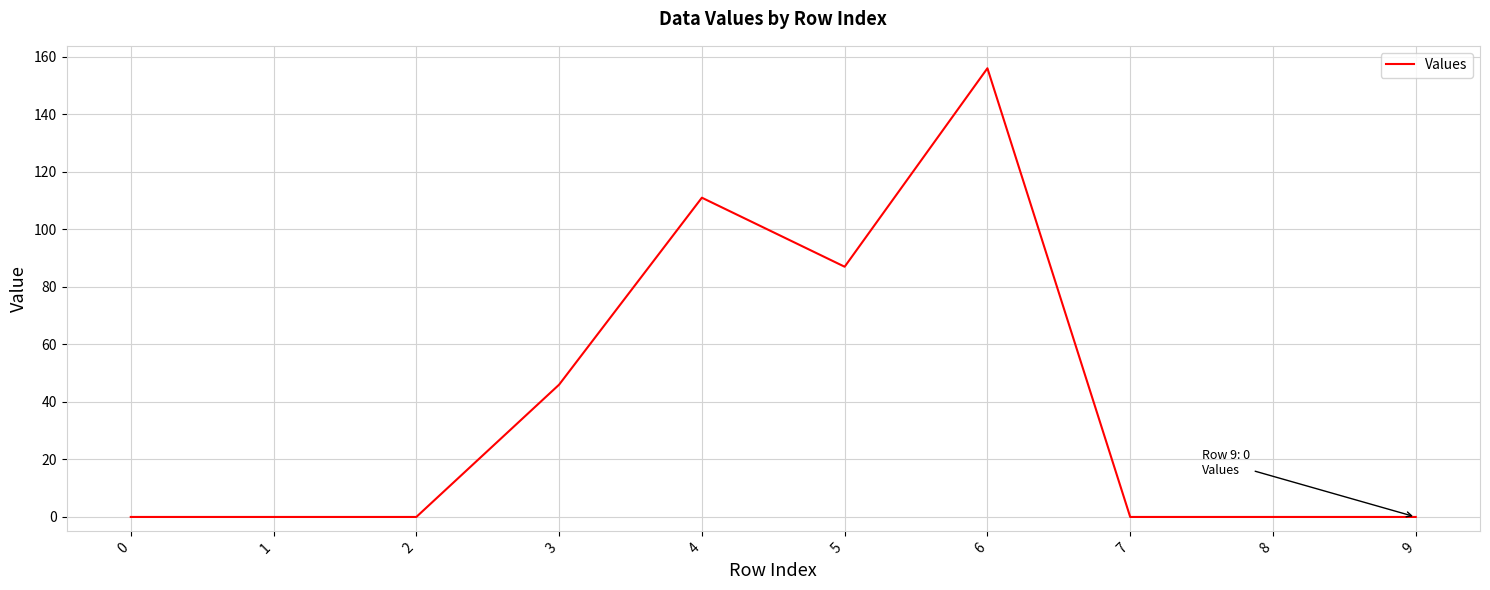

Which has a higher value, 9 or 6?

6